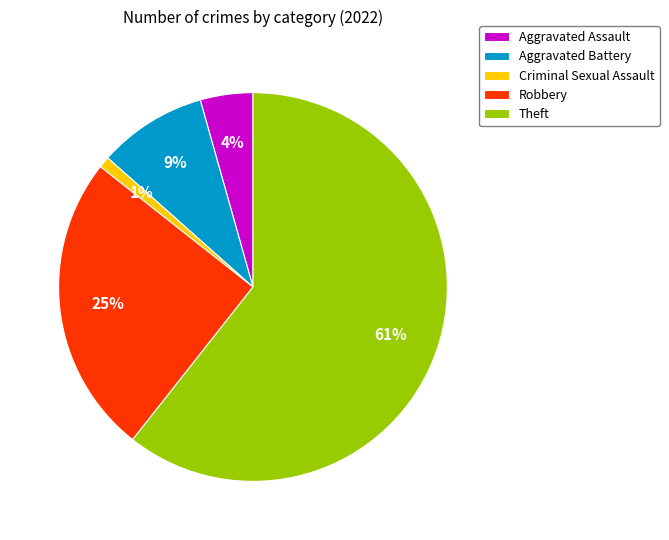

To the nearest percent, what is the average slice percentage?

20%